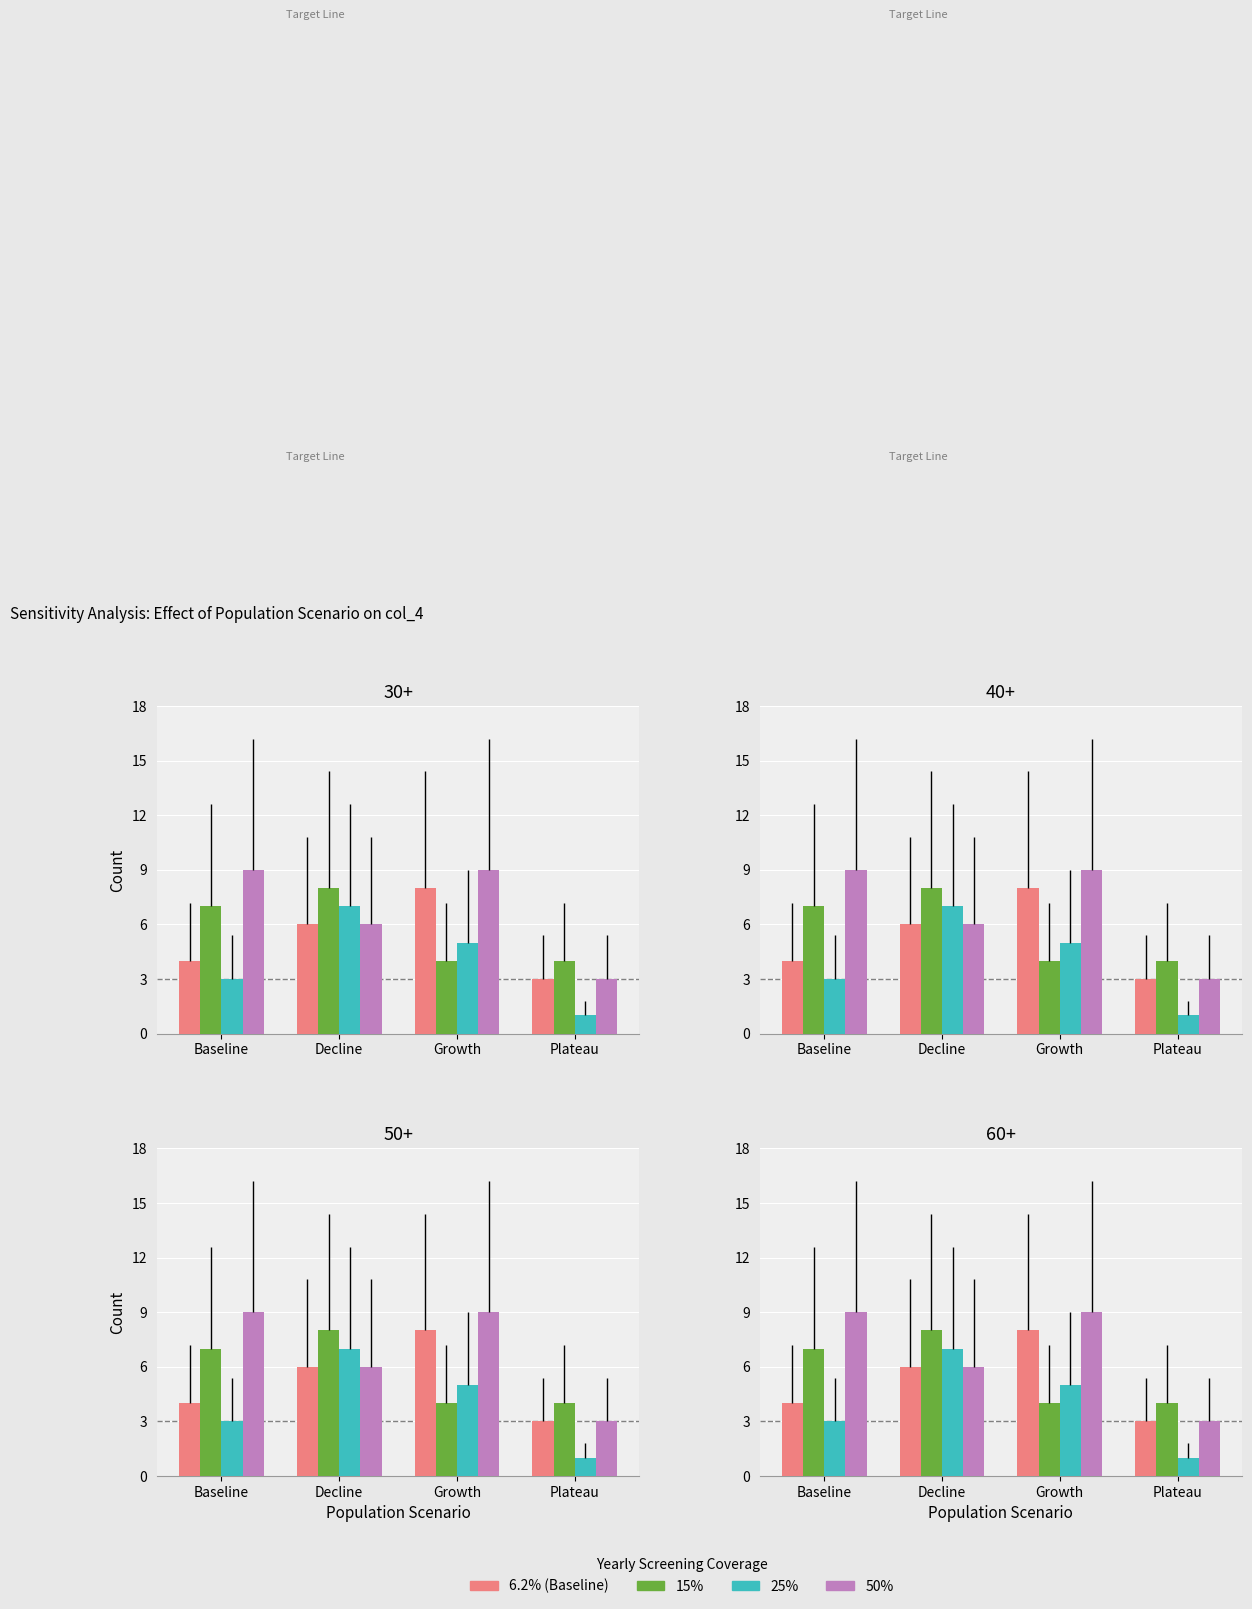

What is the label of the 1st bar from the right?

Plateau